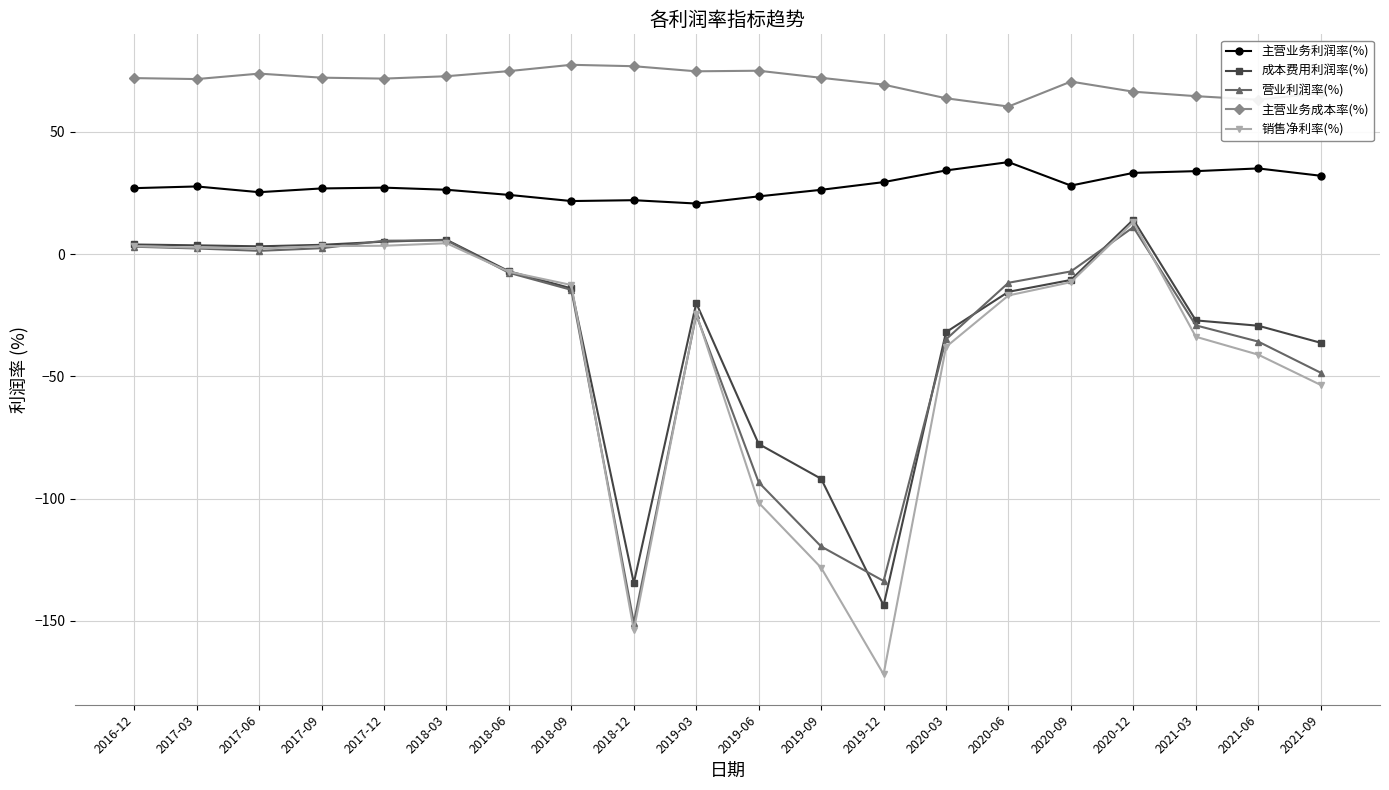

What is the label of the 6th point from the left?

2018-03